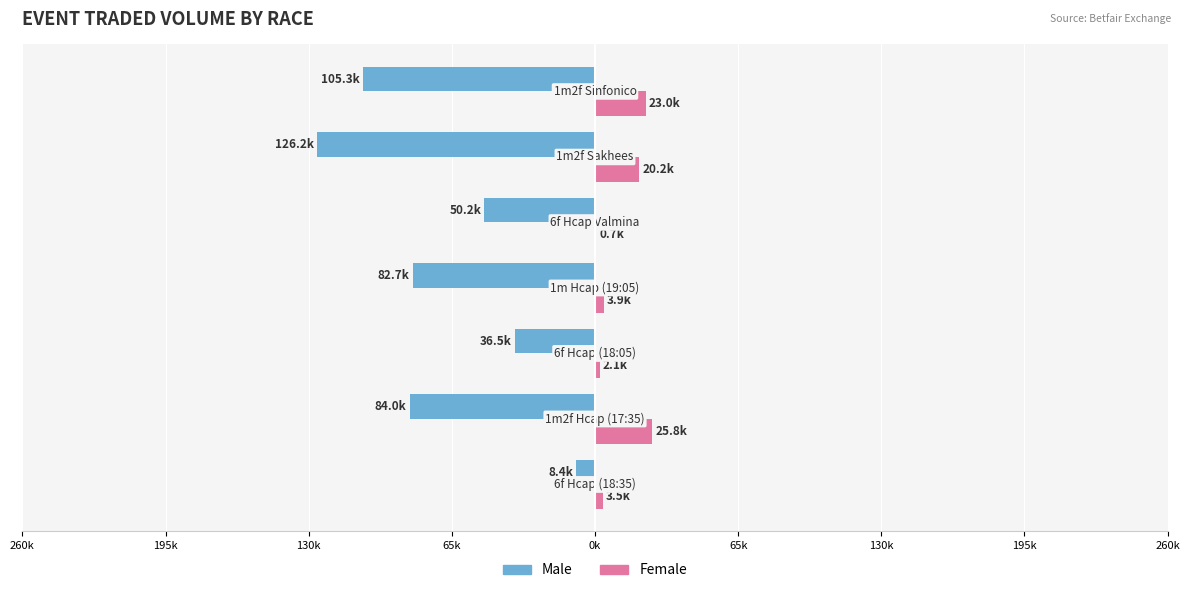

Reading left to right, extract all data points from this chart.

Male: -8406.7	-84018.1	-36504.2	-82652.4	-50209.5	-126191.4	-105296.0
Female: 3530.0	25792.3	2109.2	3920.4	661.2	20174.2	22991.6